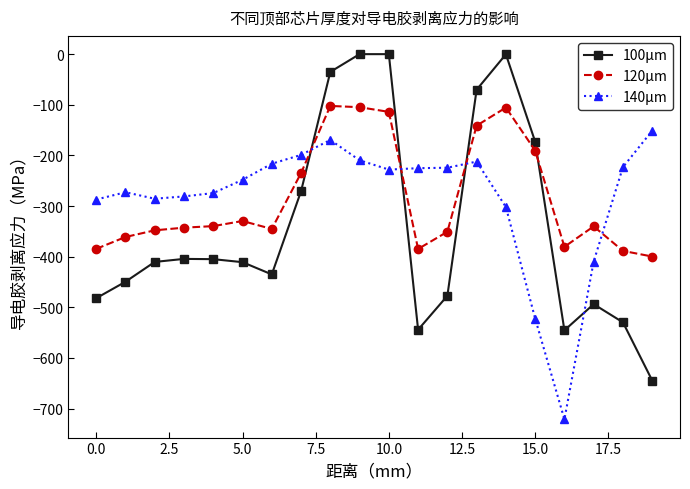

How many values in the 140μm series are below -227?

11